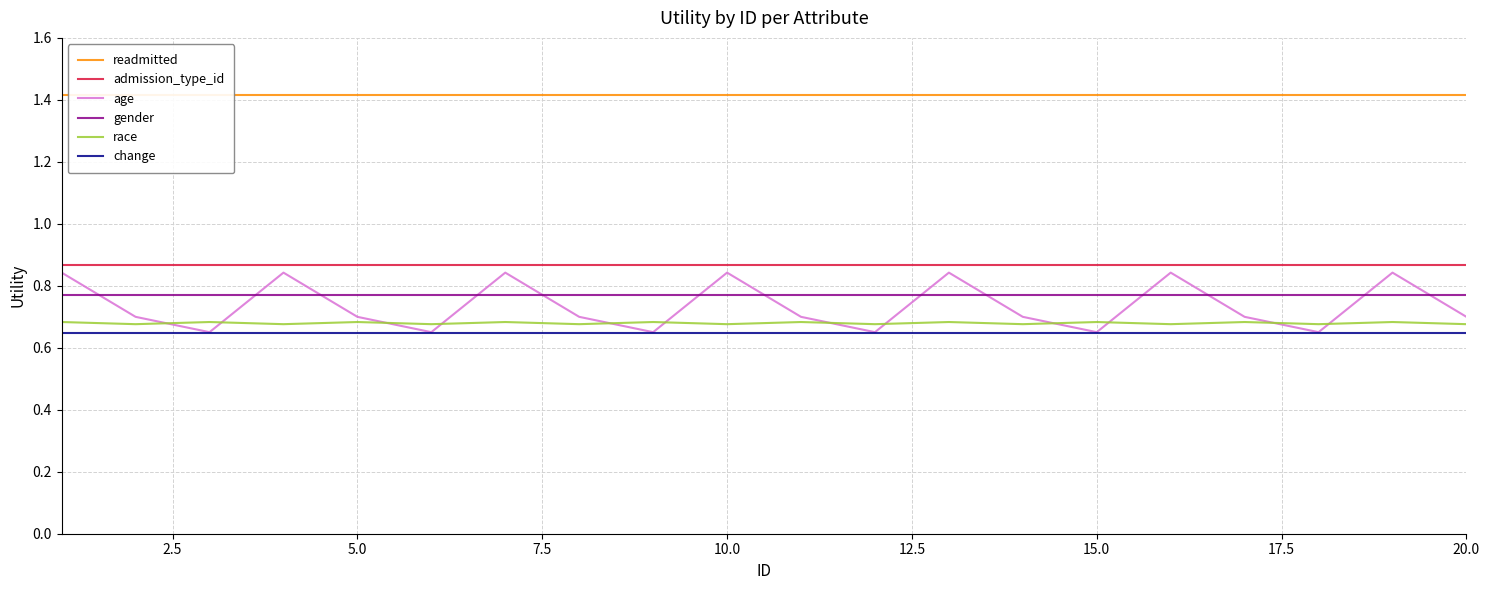

Is it true that admission_type_id equals 0.4 at 10.0?

False